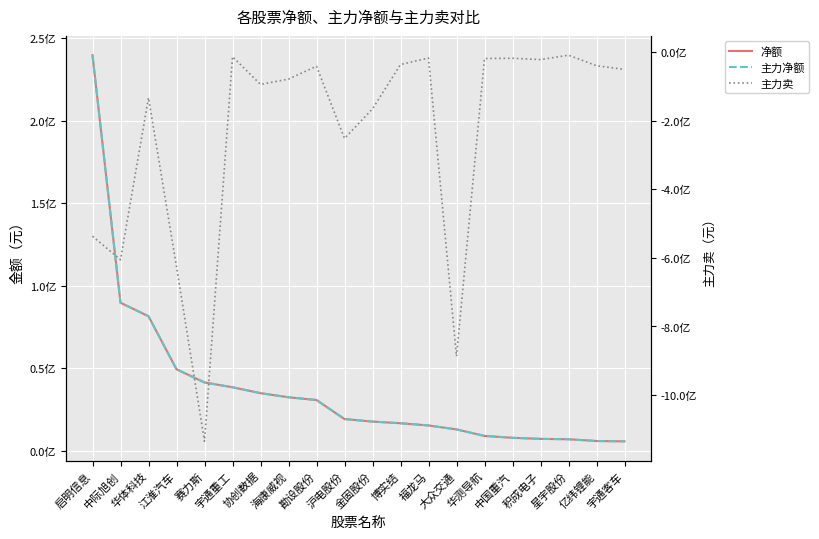

True or false: 主力卖 and 净额 cross at least once.

False